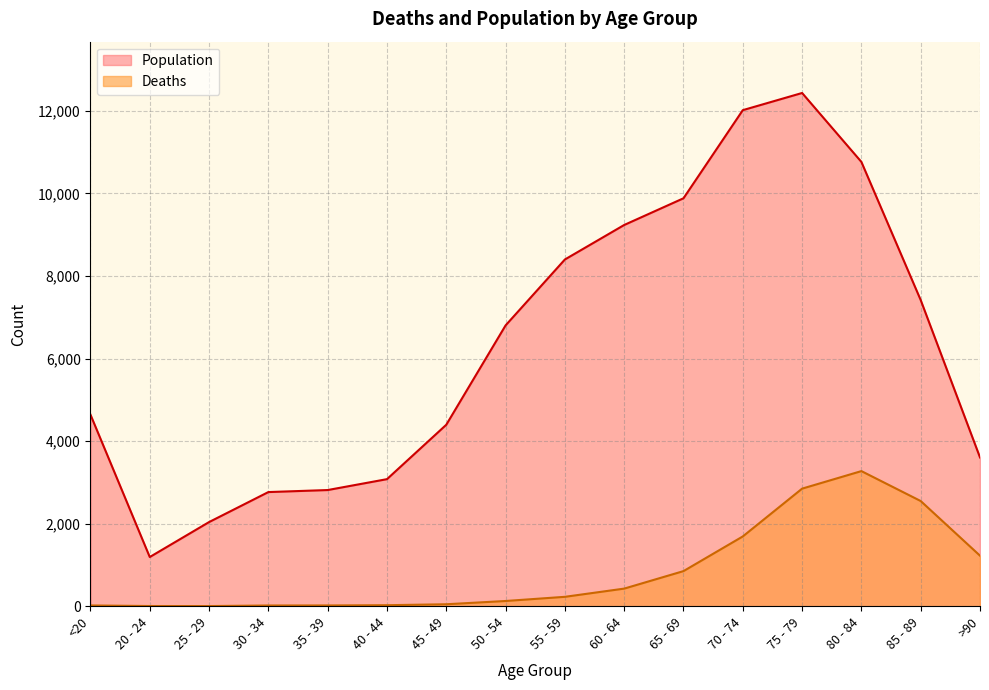

How many lines are shown in the chart?

2